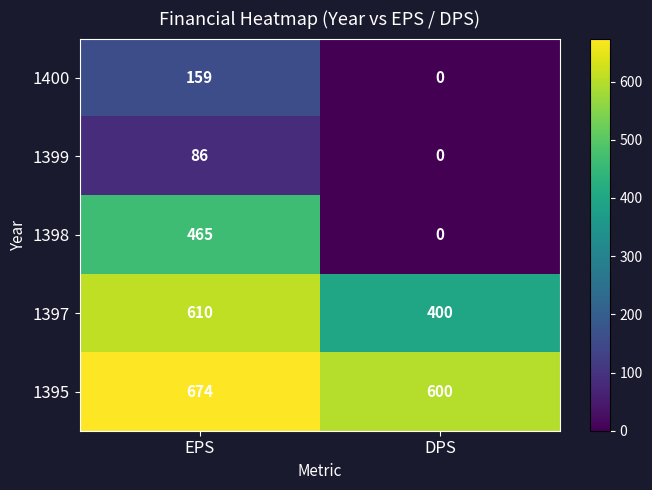

Which label corresponds to the smallest value in the chart?

DPS